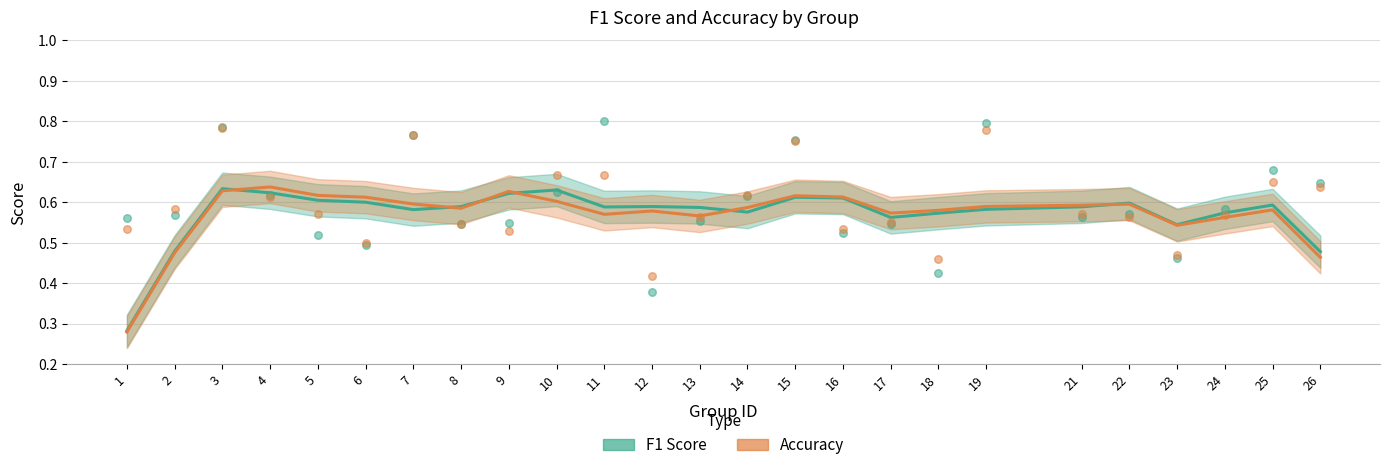

At which category is the sum across all series the highest?

3